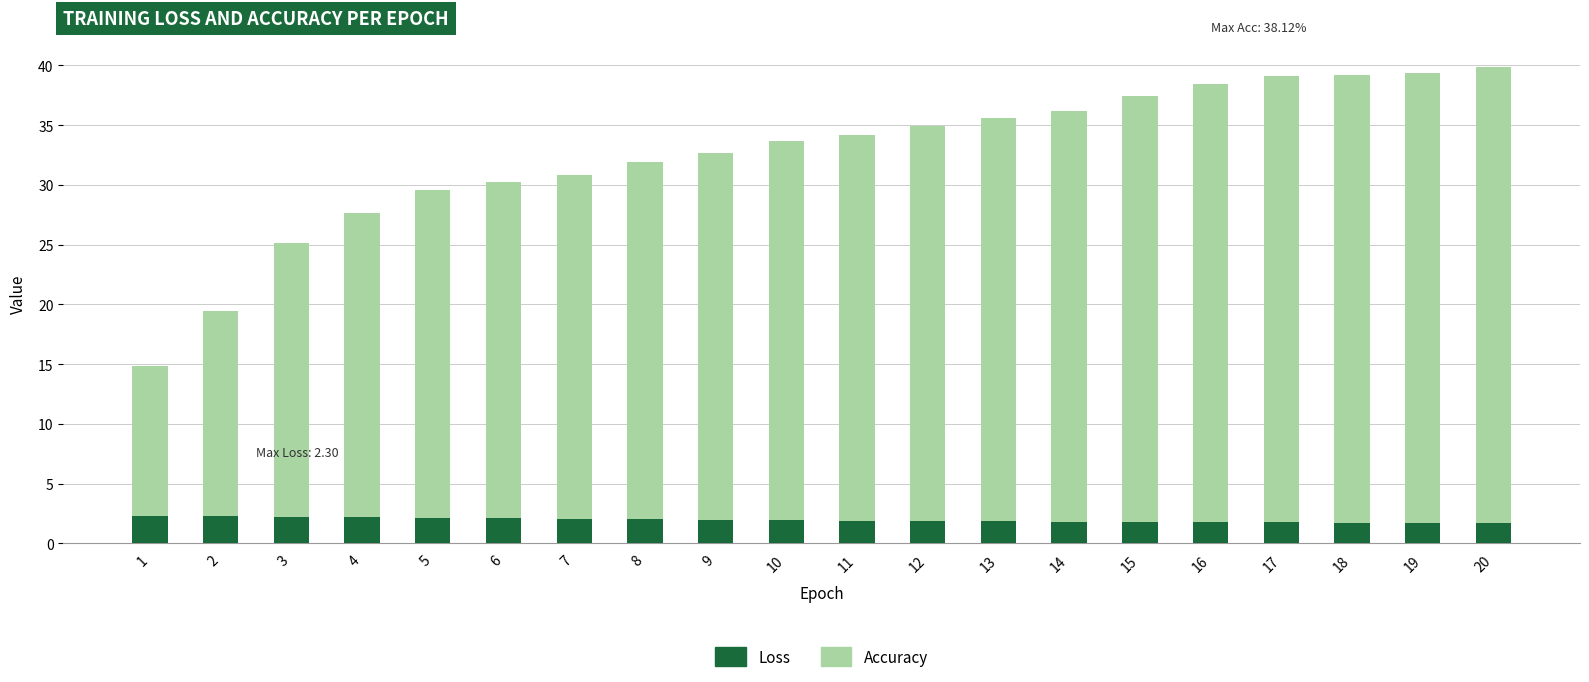

What is the average value of the Loss series?

2.0